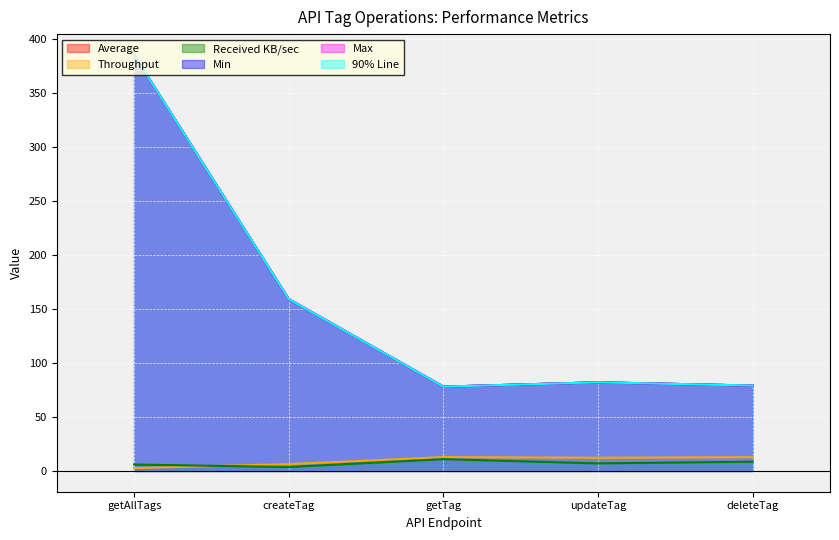

Reading left to right, list all the values displayed in this chart.

Average: 385.0	159.0	78.0	82.0	79.0
Throughput: 2.6	6.3	12.8	12.2	12.7
Received KB/sec: 5.9	3.6	10.9	7.0	8.5
Min: 385.0	159.0	78.0	82.0	79.0
Max: 385.0	159.0	78.0	82.0	79.0
90% Line: 385.0	159.0	78.0	82.0	79.0